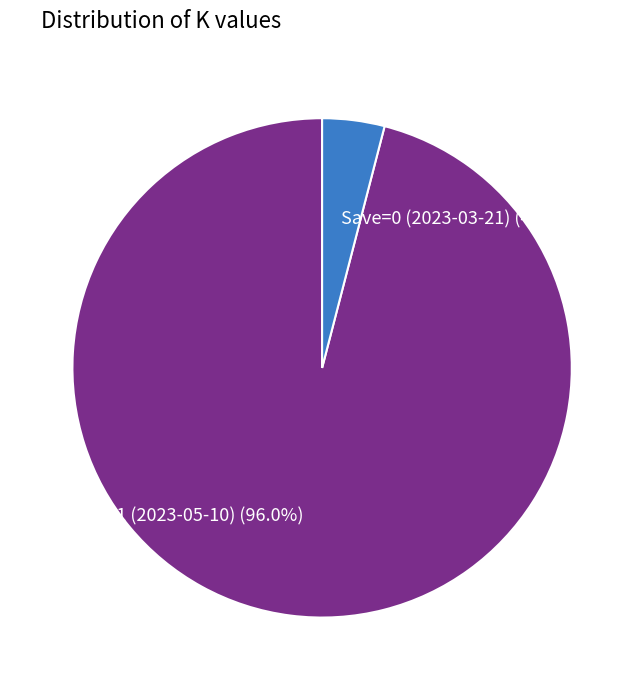

Between Save=1 (2023-05-10) and Save=0 (2023-03-21), which is larger?

Save=1 (2023-05-10)